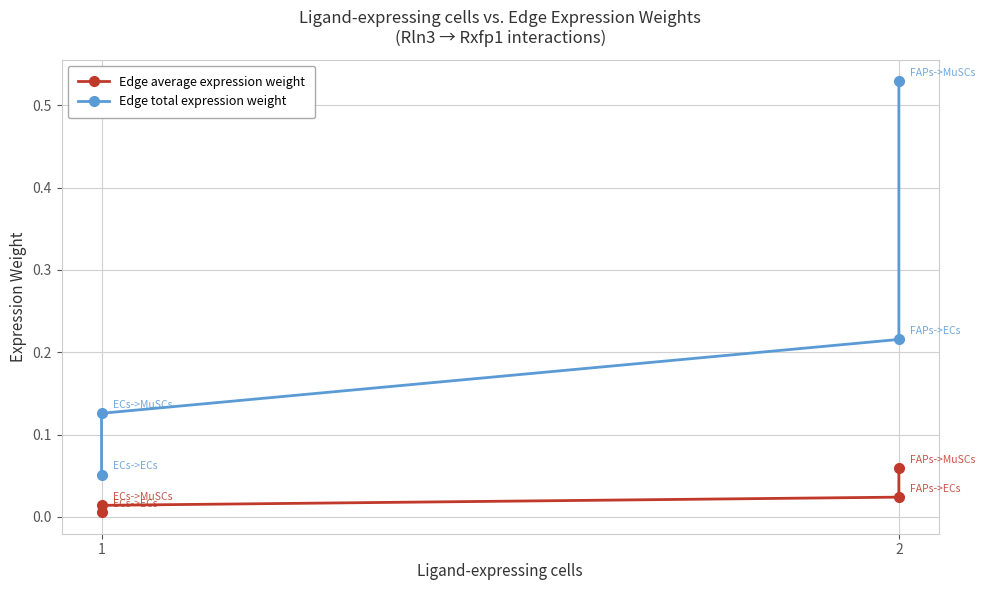

True or false: Edge total expression weight and Edge average expression weight cross at least once.

False